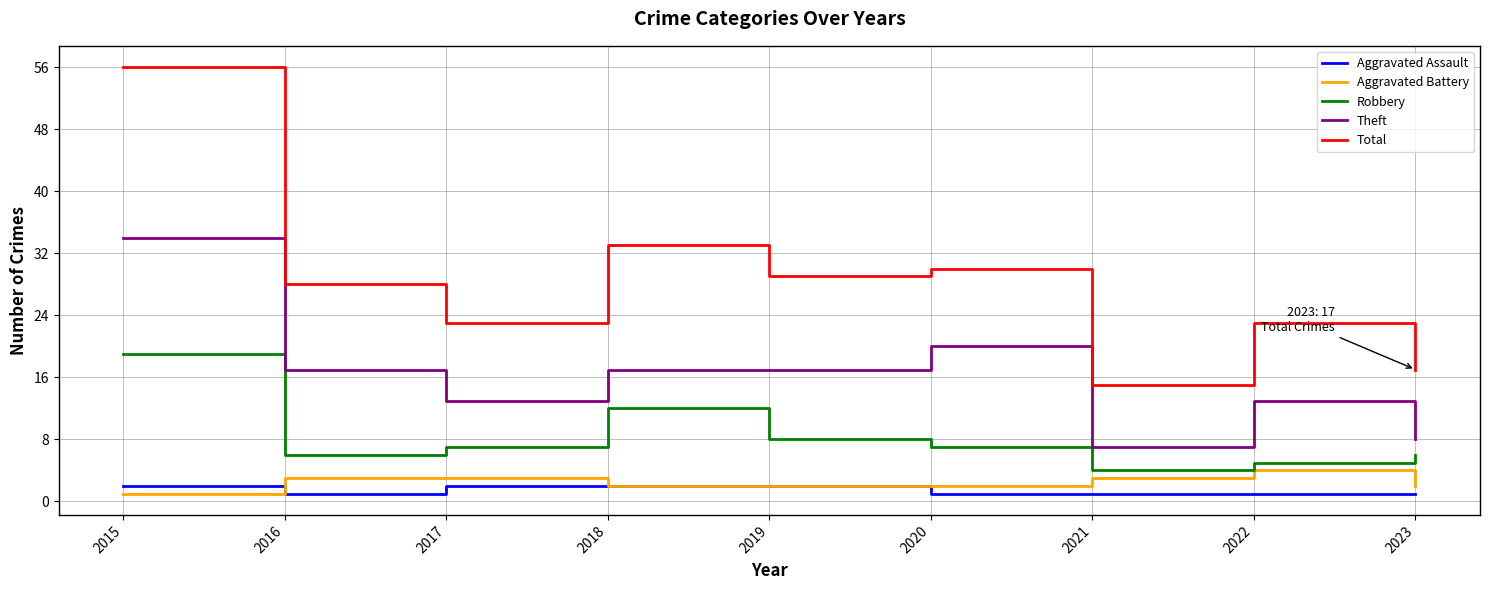

Does the chart display data point markers on the line(s)?

No